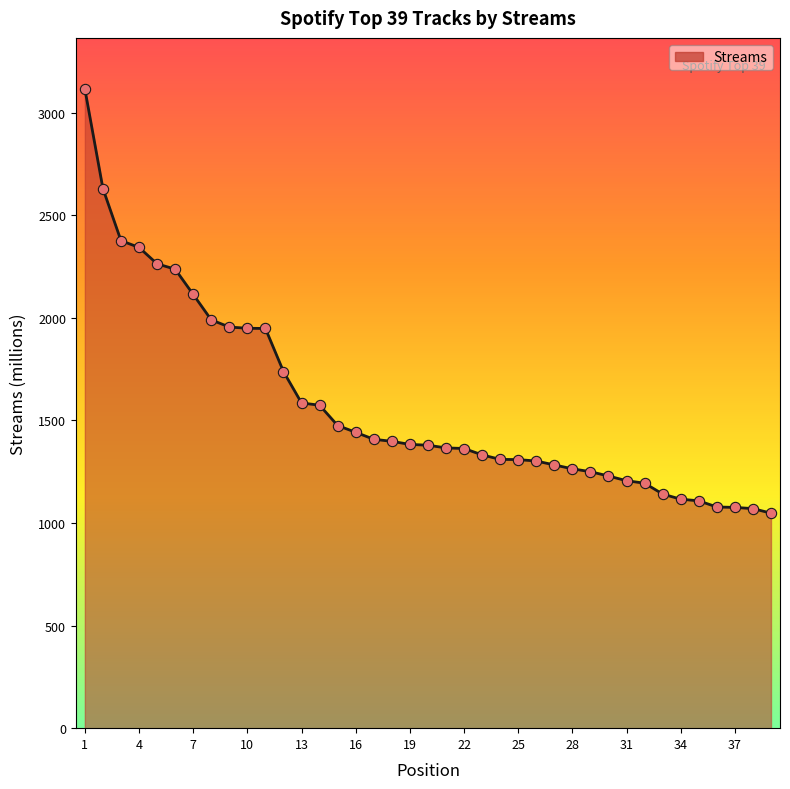

What is the maximum value shown in the chart?

3115